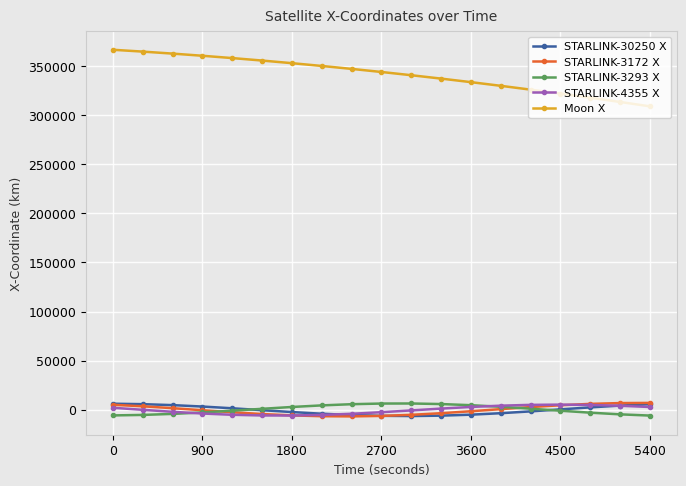

True or false: STARLINK-4355 X and STARLINK-3293 X intersect in this chart.

True